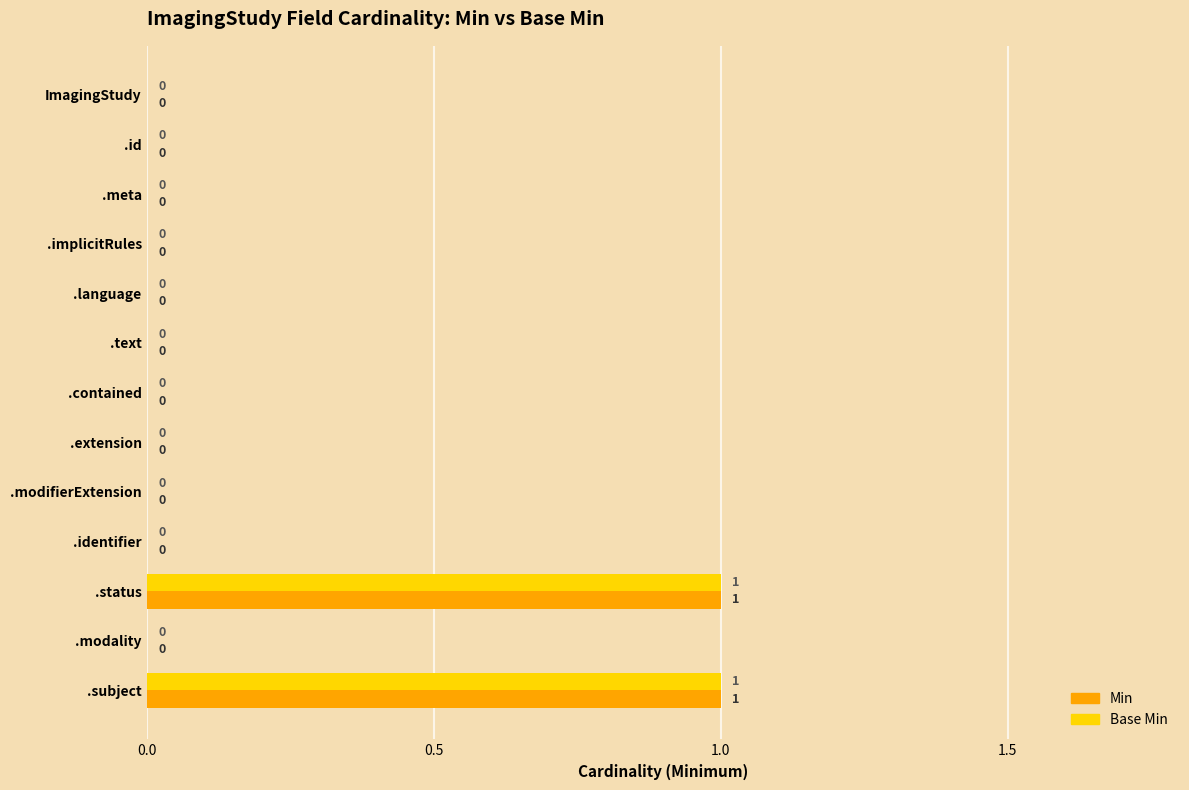

Is the value of Min at .subject greater than the value of Base Min at .implicitRules?

Yes